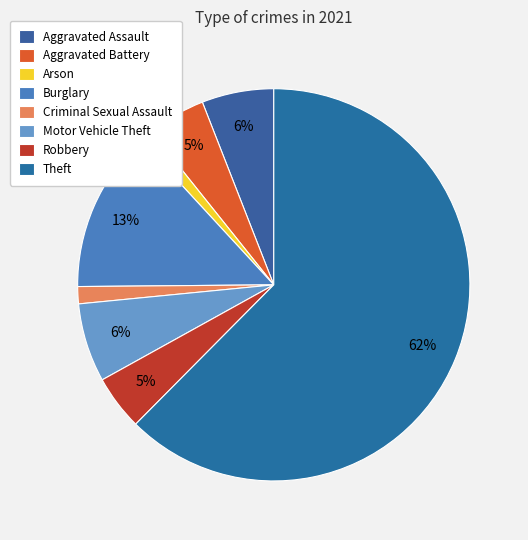

How many slices are in this pie chart?

8